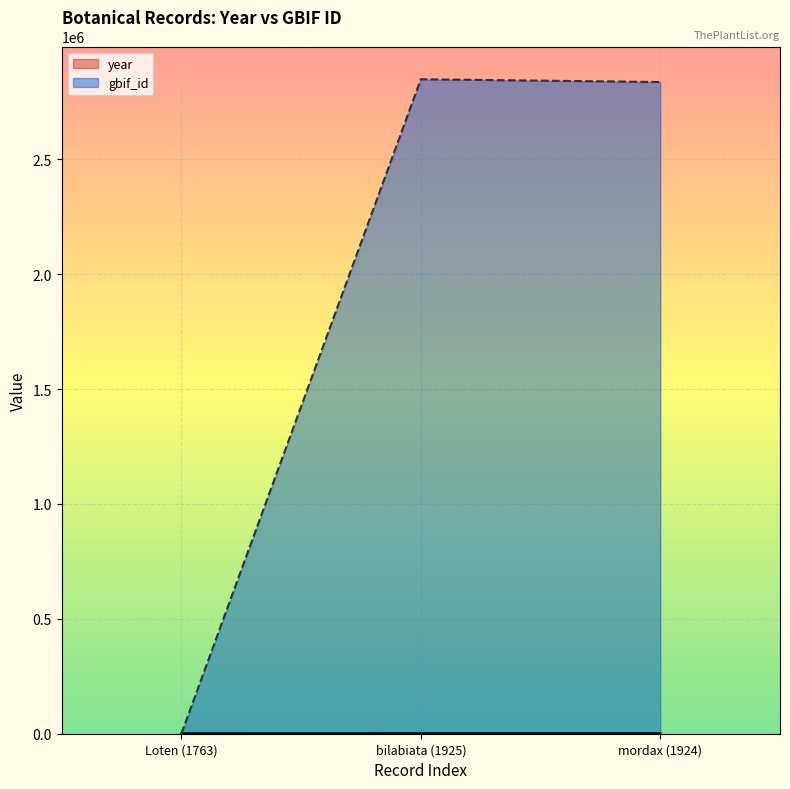

What is the label of the 1st point from the left?

Loten (1763)